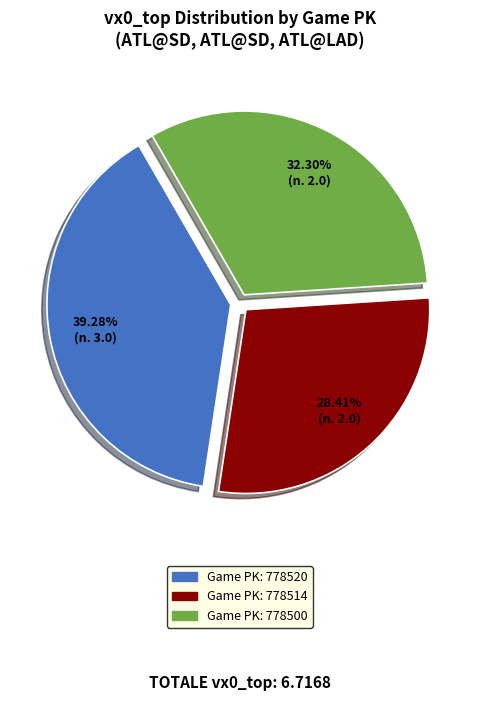

To the nearest percent, what is the difference between the largest and smallest slice percentages?

11%